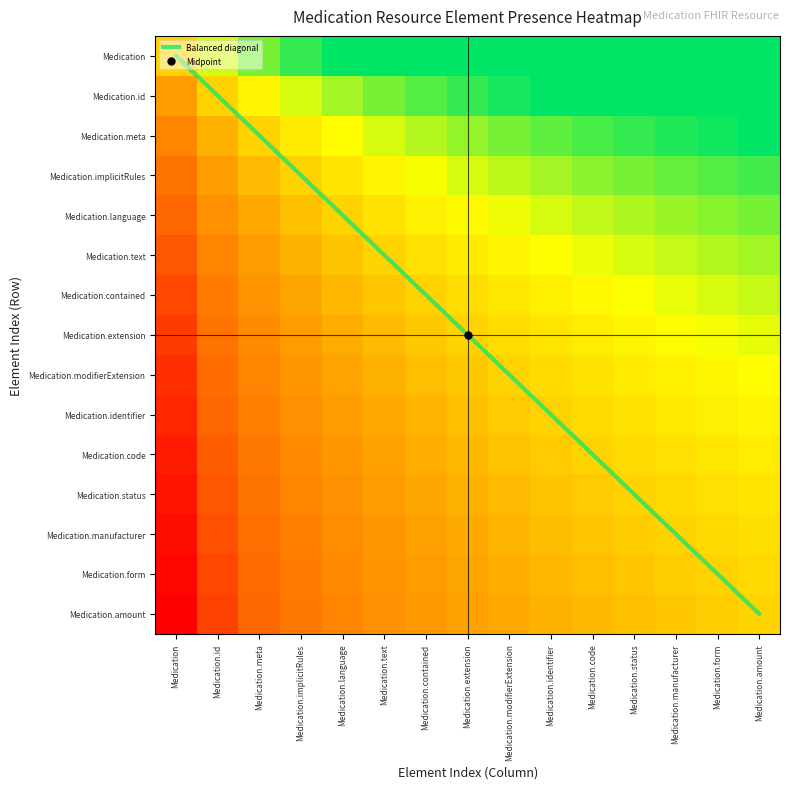

What is the maximum value for Medication.form?

0.6